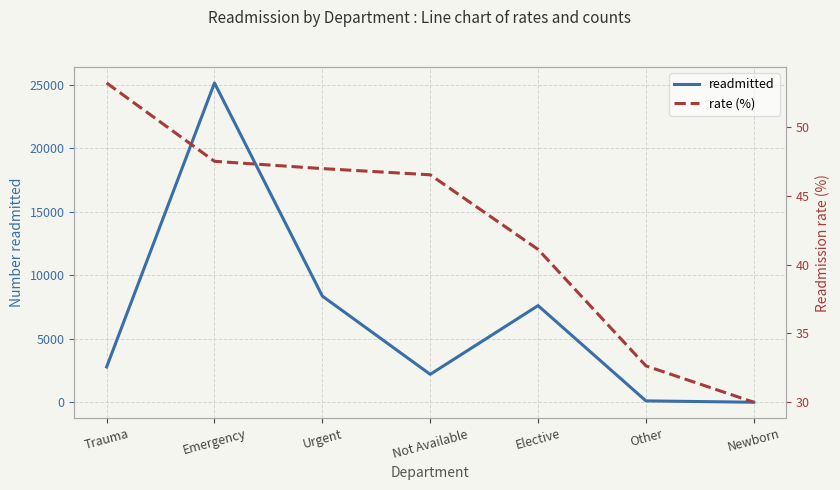

Count the number of data series in this chart.

2